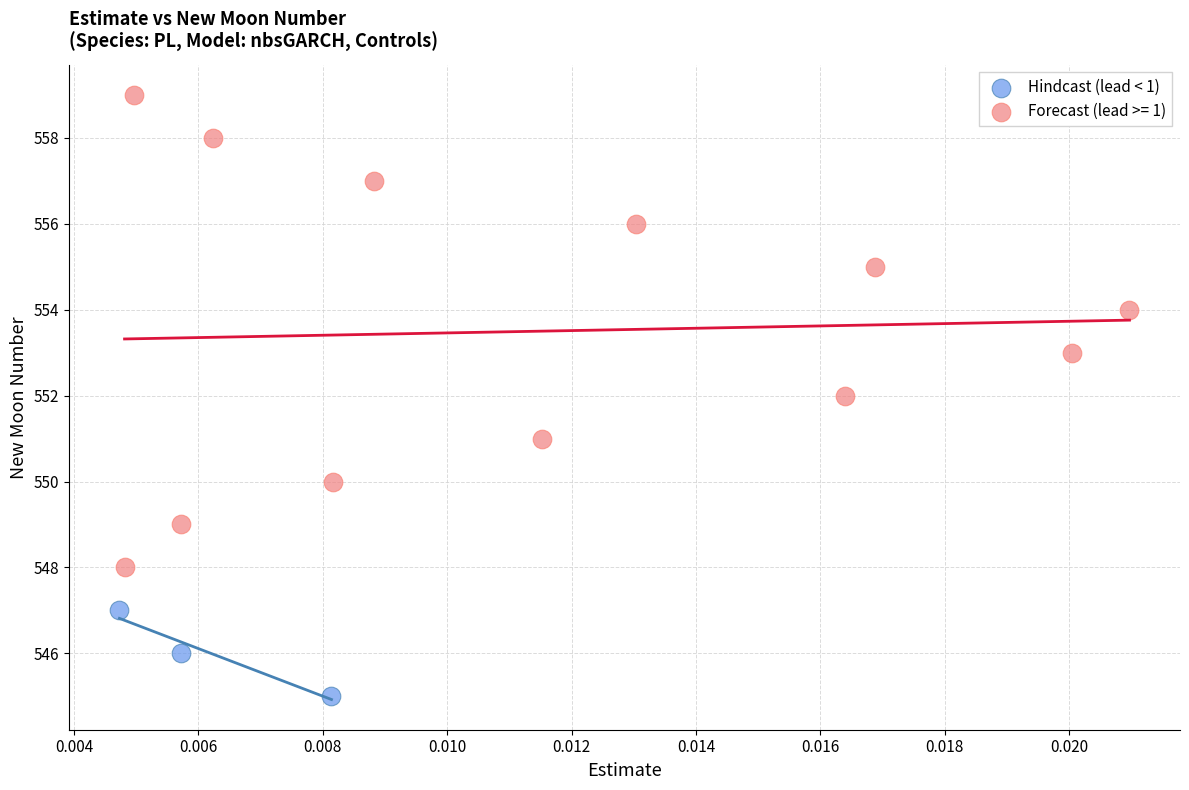

Which series has the widest spread of Y values?

Forecast (lead >= 1)